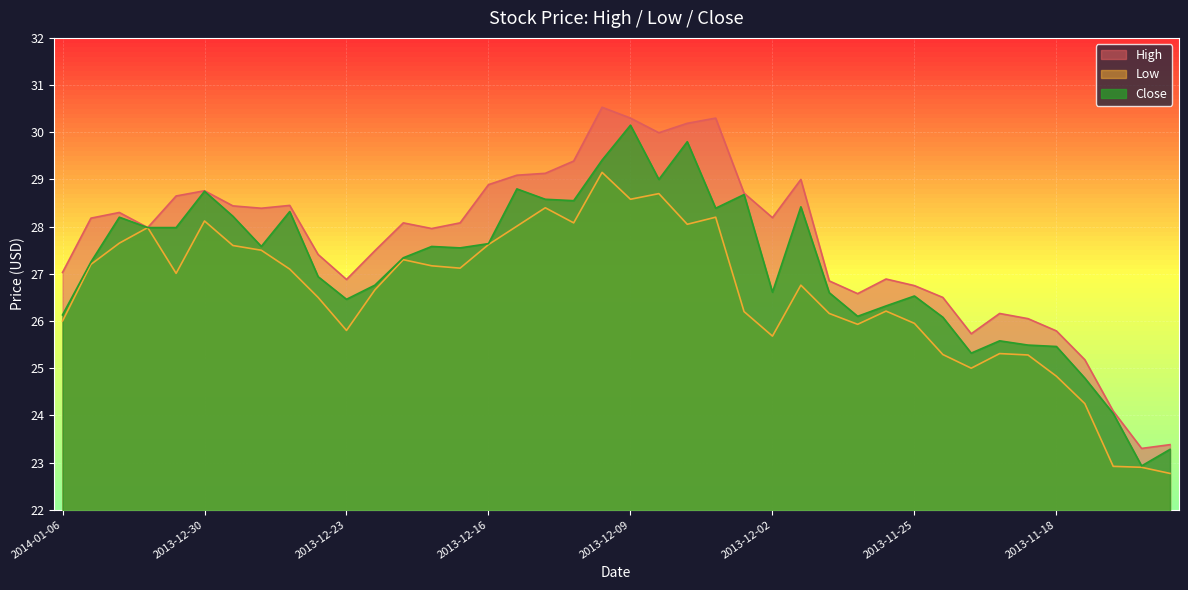

What is the difference between the High values at 2014-01-06 and 2013-11-21?

1.3